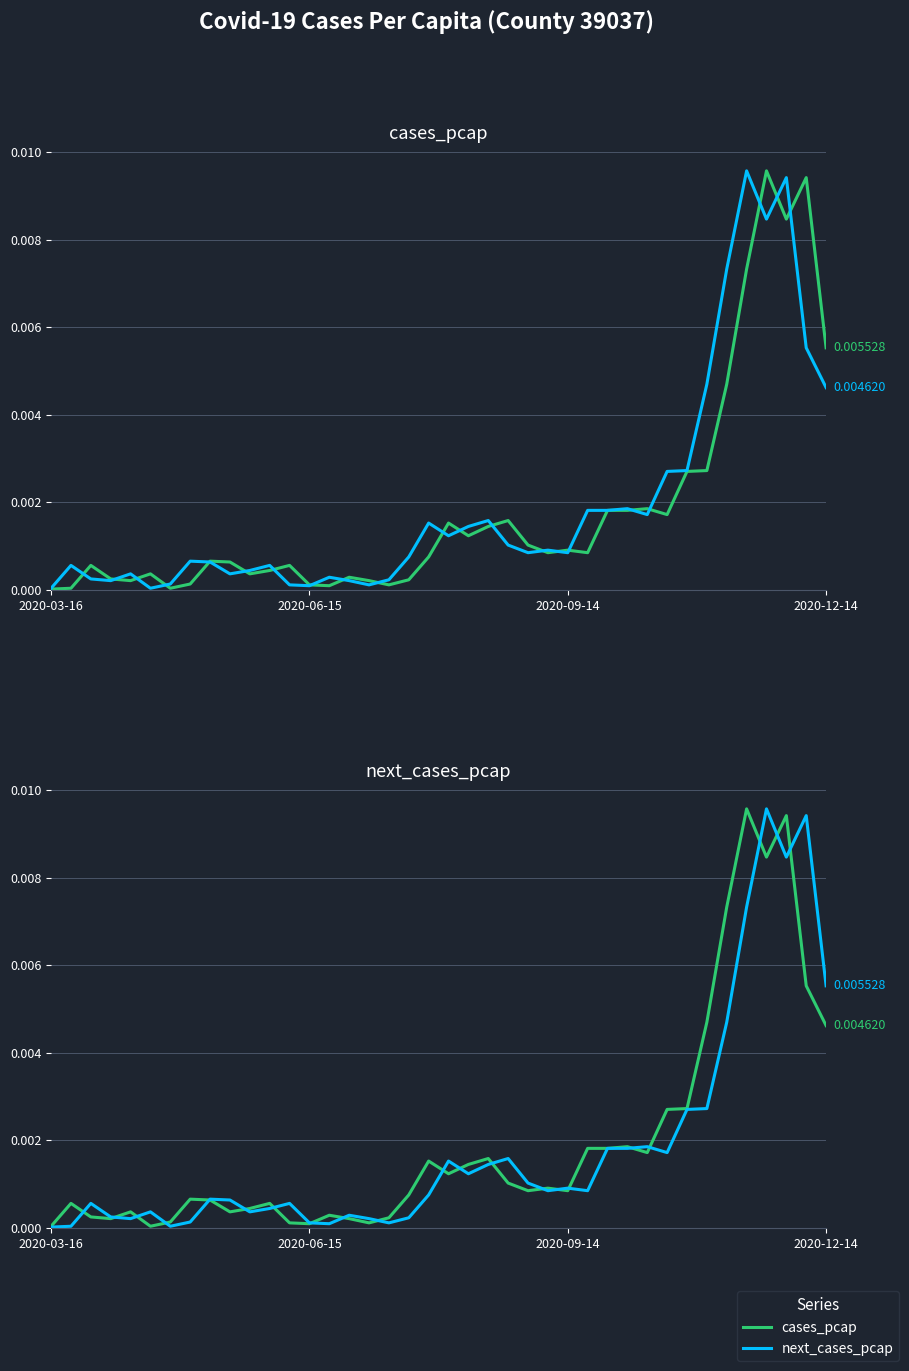

In cases_pcap, how many points are lower than both neighbors (excluding endpoints)?

10